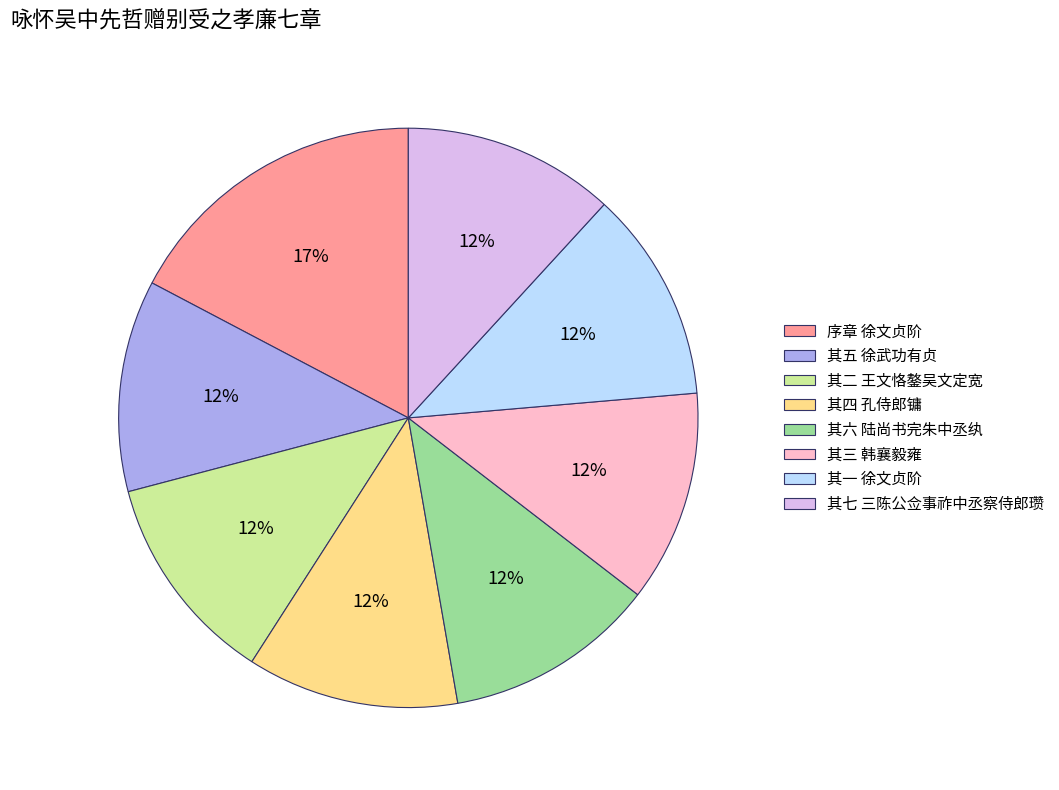

Does 其五 徐武功有贞 represent more than half of the total?

No